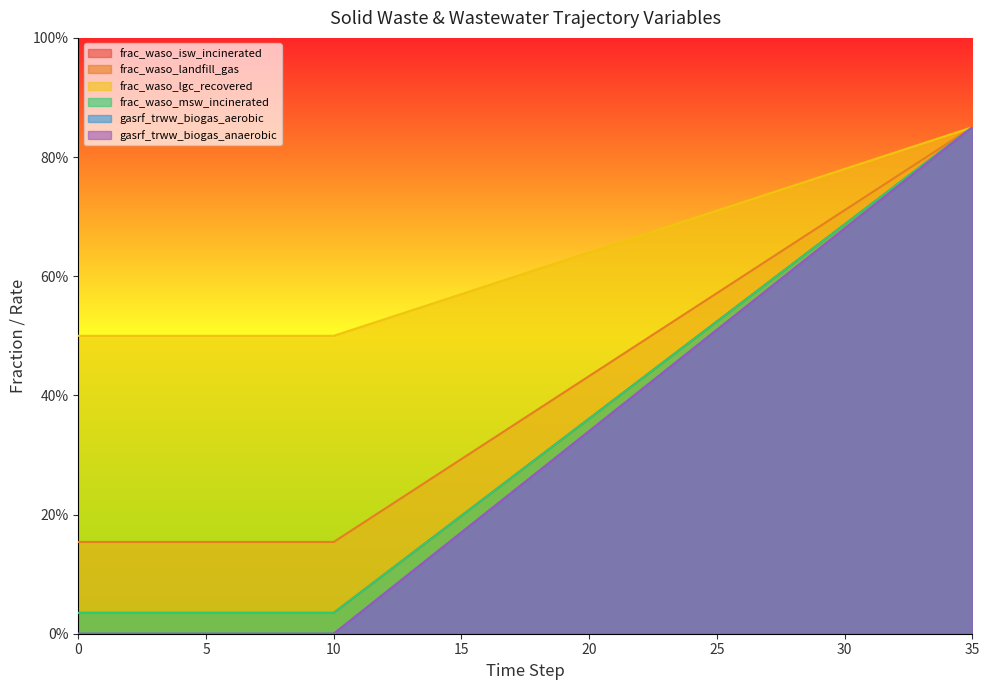

Does the chart display data point markers on the line(s)?

No